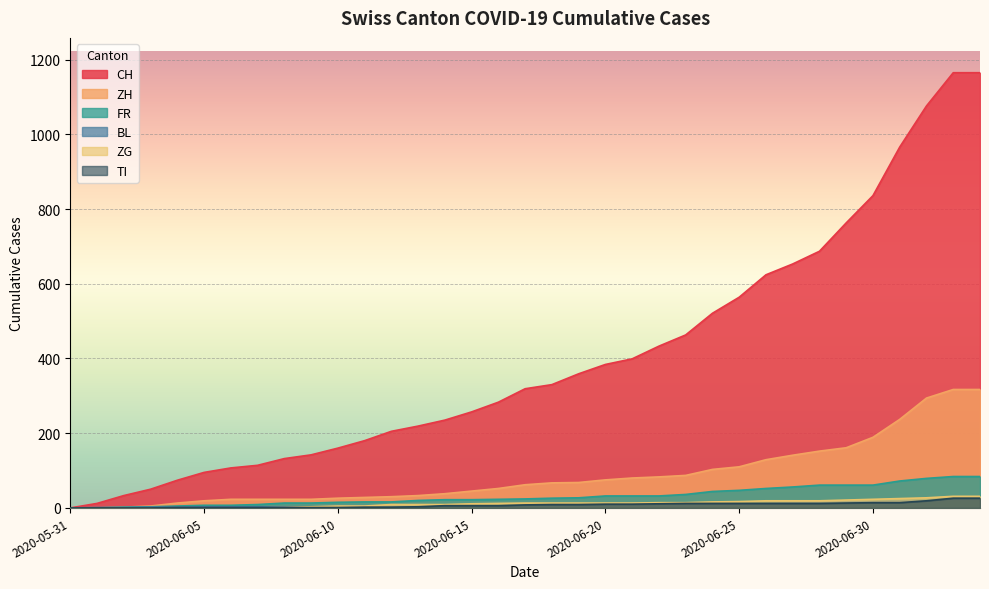

What is the total value across all series at 2020-06-03?

60